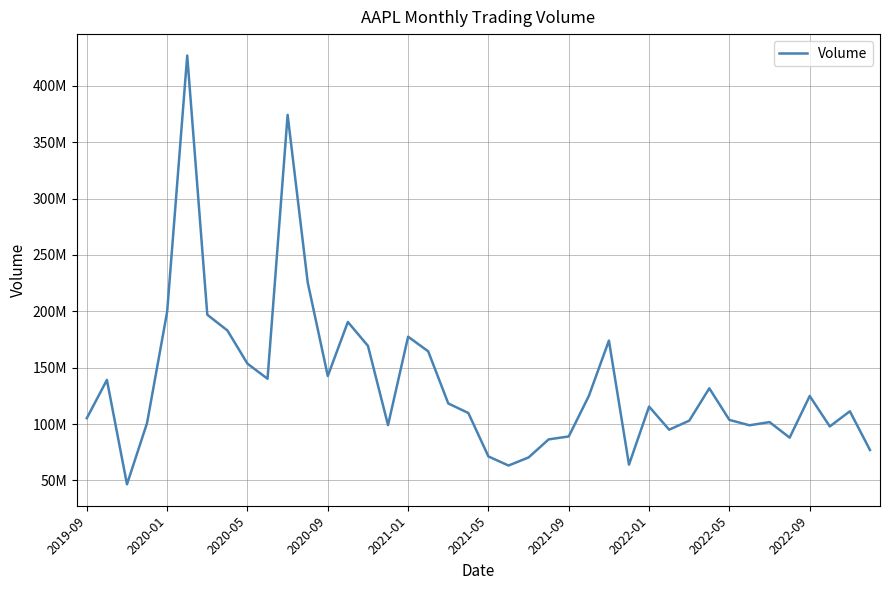

Is this an area chart (filled region under the line)?

No